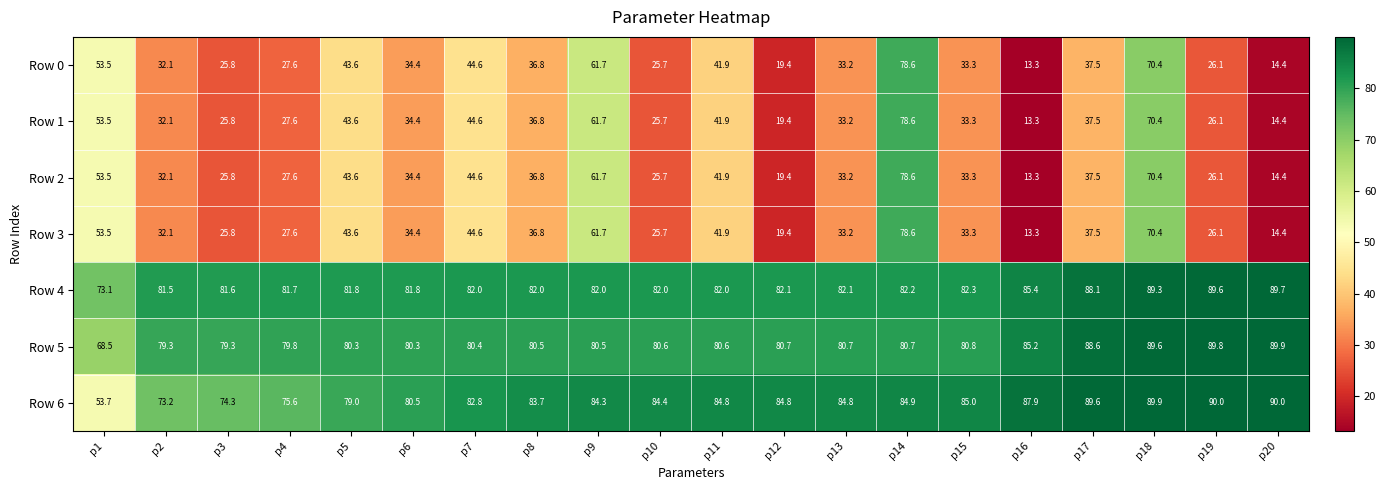

The value of Row 1 at p8 is 36.8. True or false?

True